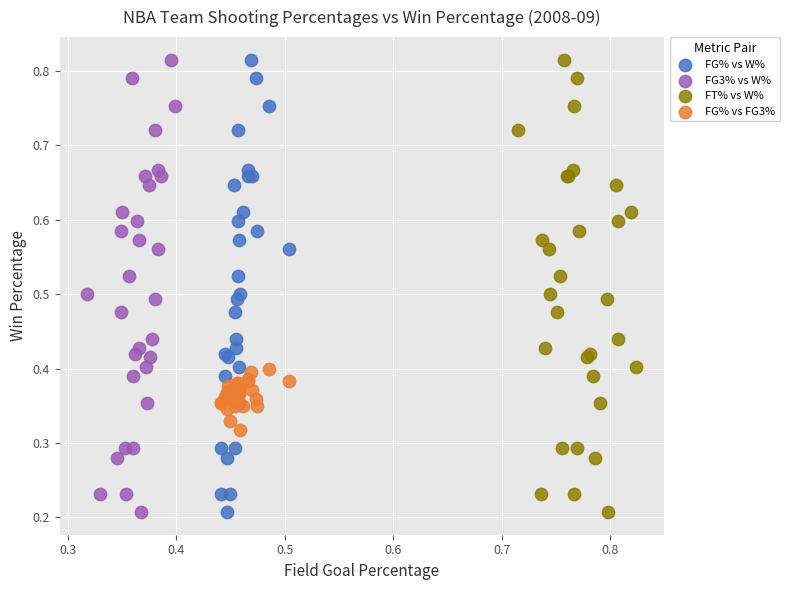

What are all the series names shown in the legend?

FG% vs W%, FG3% vs W%, FT% vs W%, FG% vs FG3%